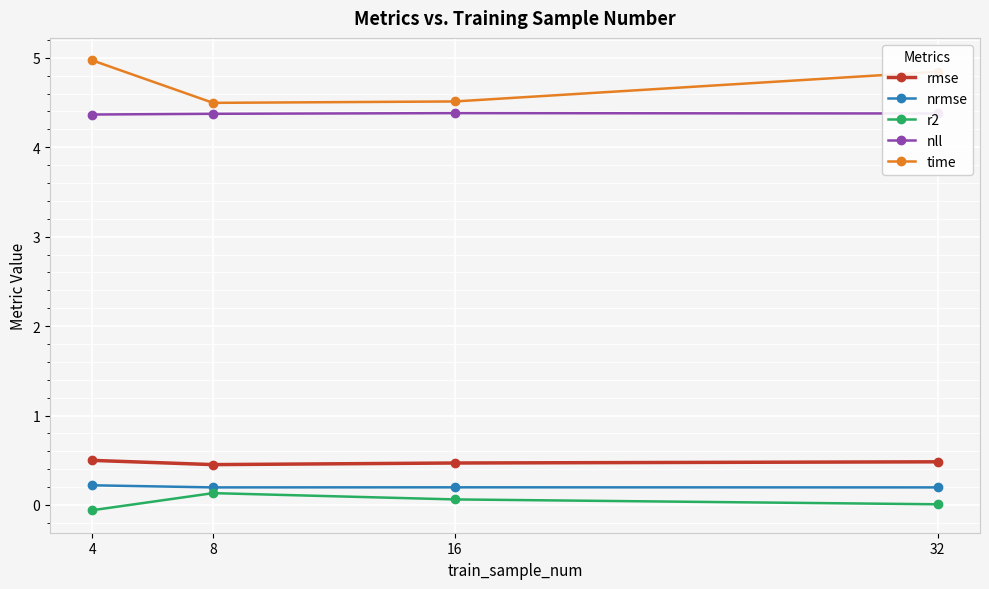

At which label is r2 closest to 0?

32